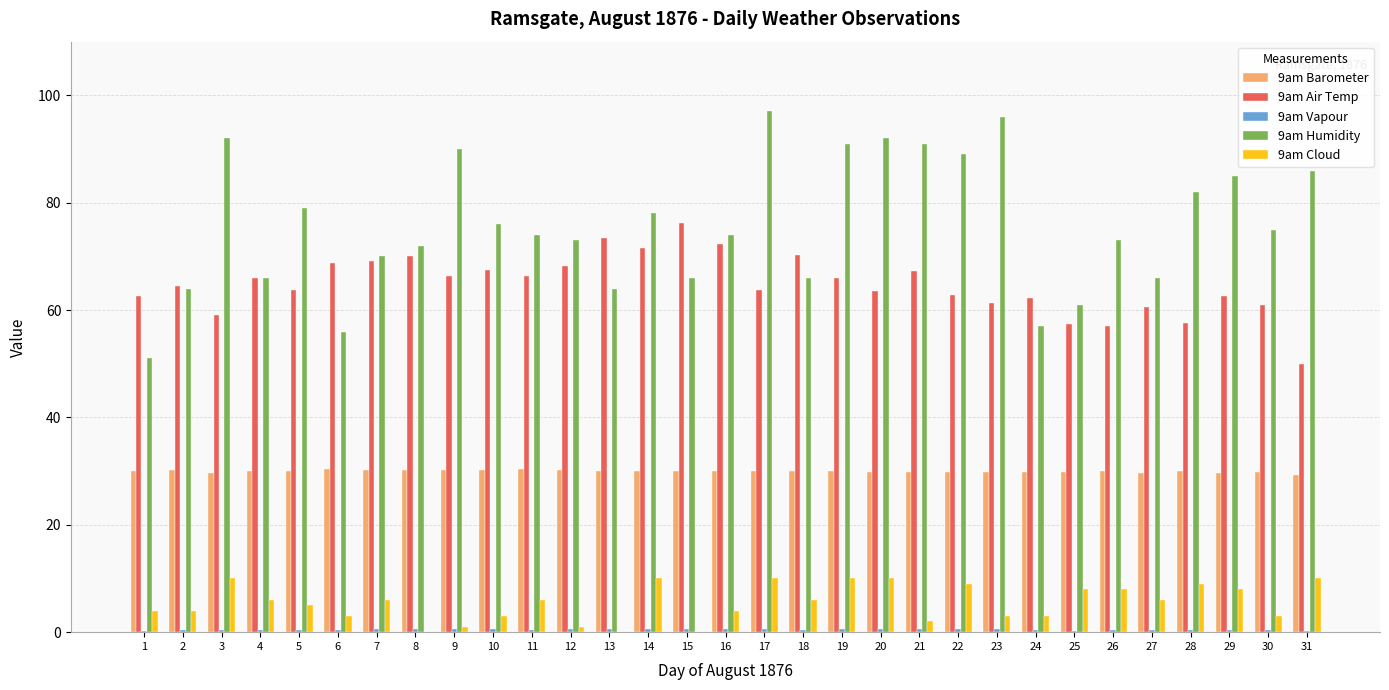

Is it true that 9am Air Temp equals 105.5 at 29?

False